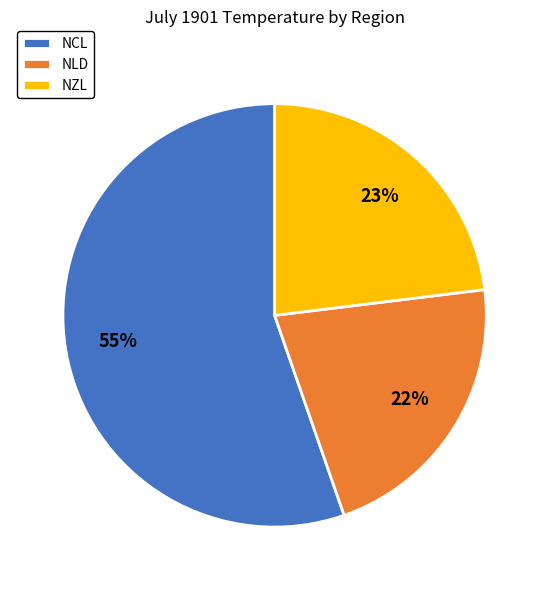

What is the ratio of the value at NLD to the value at NCL?

0.4